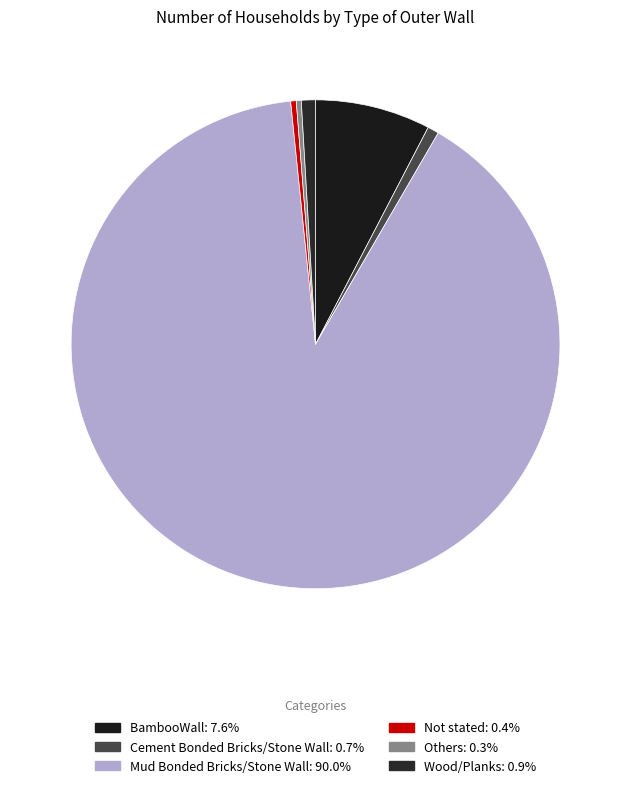

Does Mud Bonded Bricks/Stone Wall represent more than half of the total?

Yes